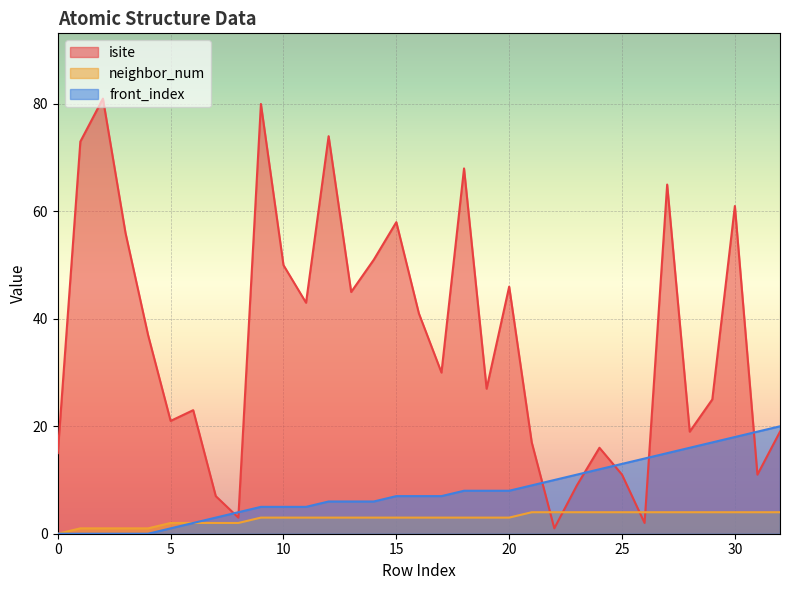

Which series has the largest range (max minus min)?

isite